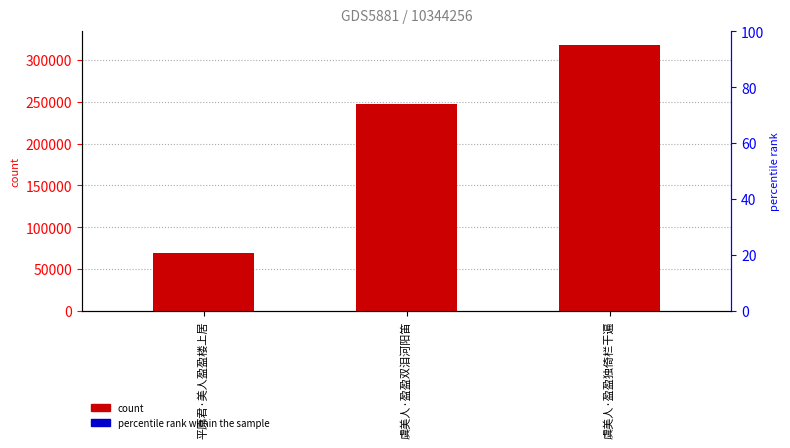

What is the minimum value shown in the chart?

69496